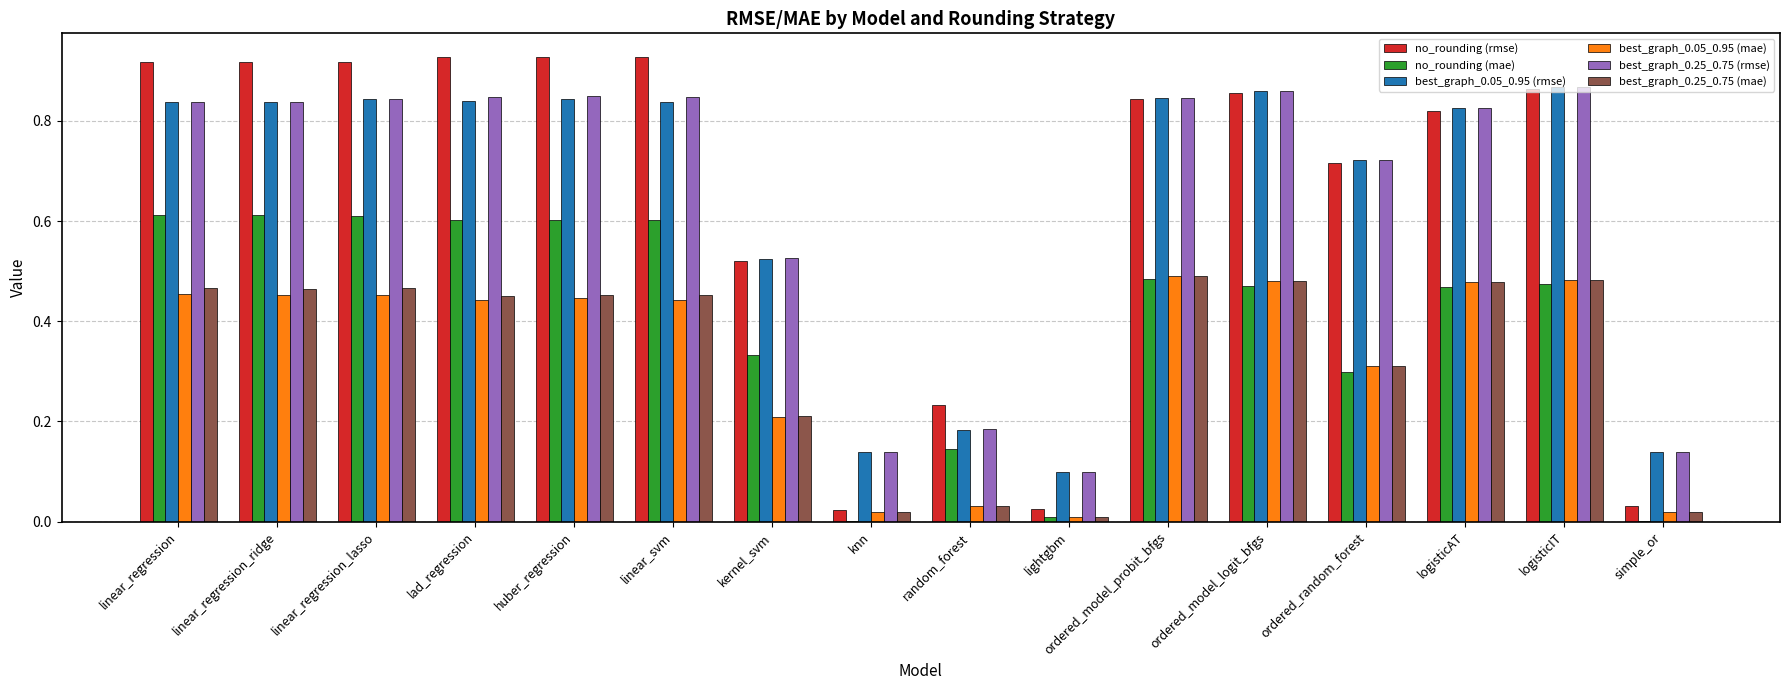

Count the number of data series in this chart.

6